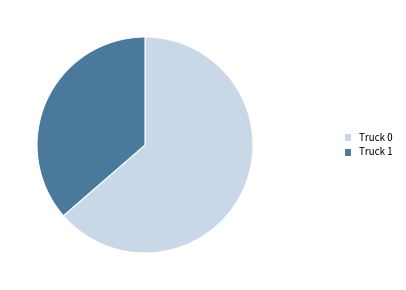

Is there any slice that represents more than half of the pie?

Yes